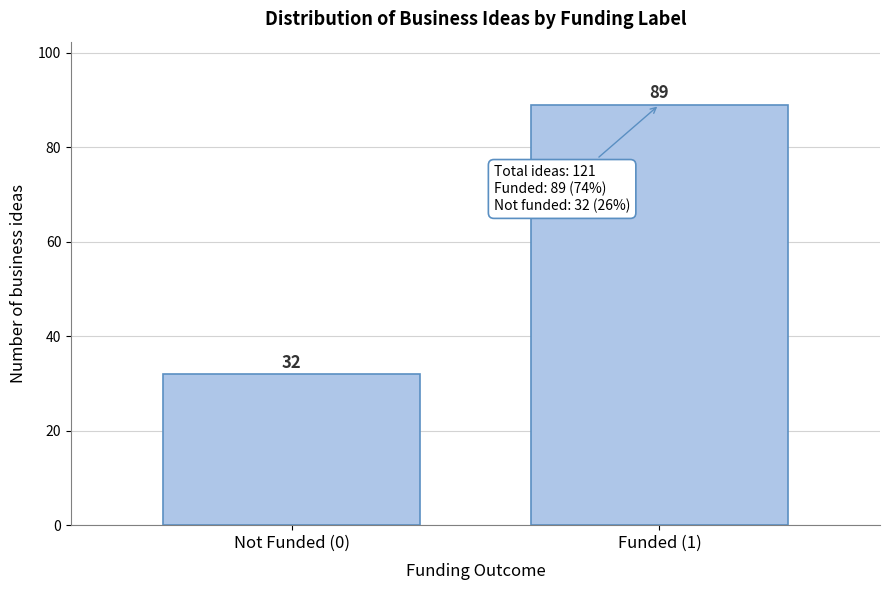

Reading left to right, list all the values displayed in this chart.

32	89